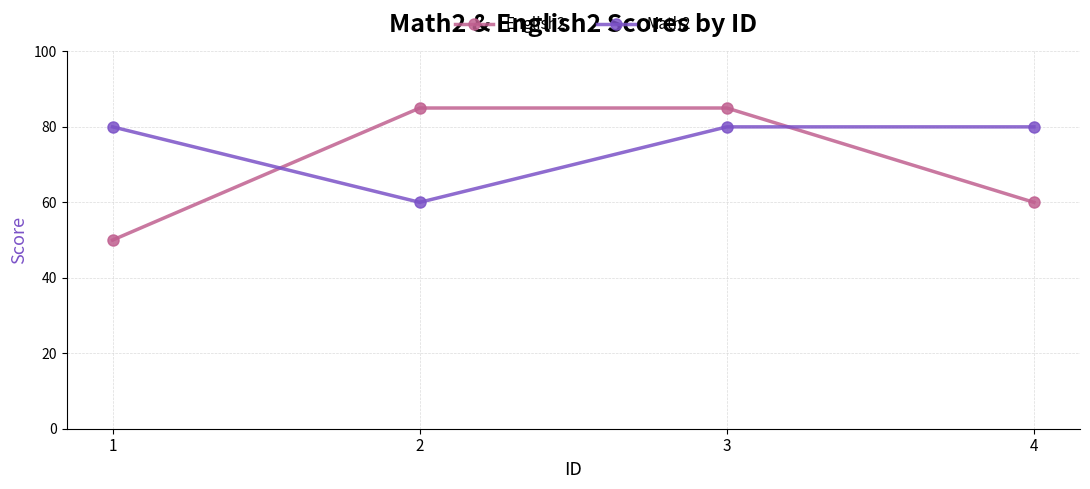

Which series has the largest range (max minus min)?

English2